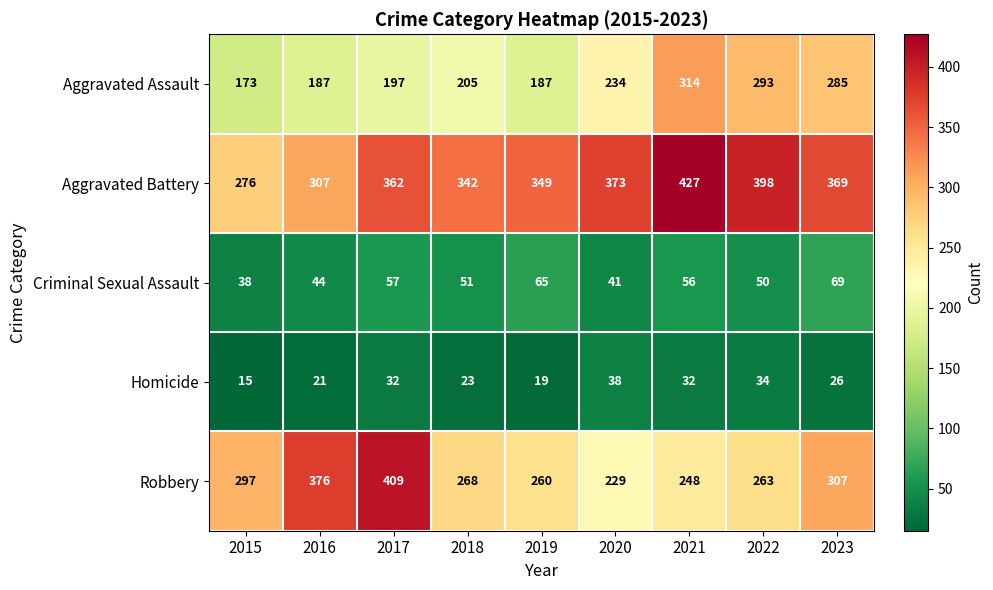

Where is Criminal Sexual Assault nearest to the value 53?

2018